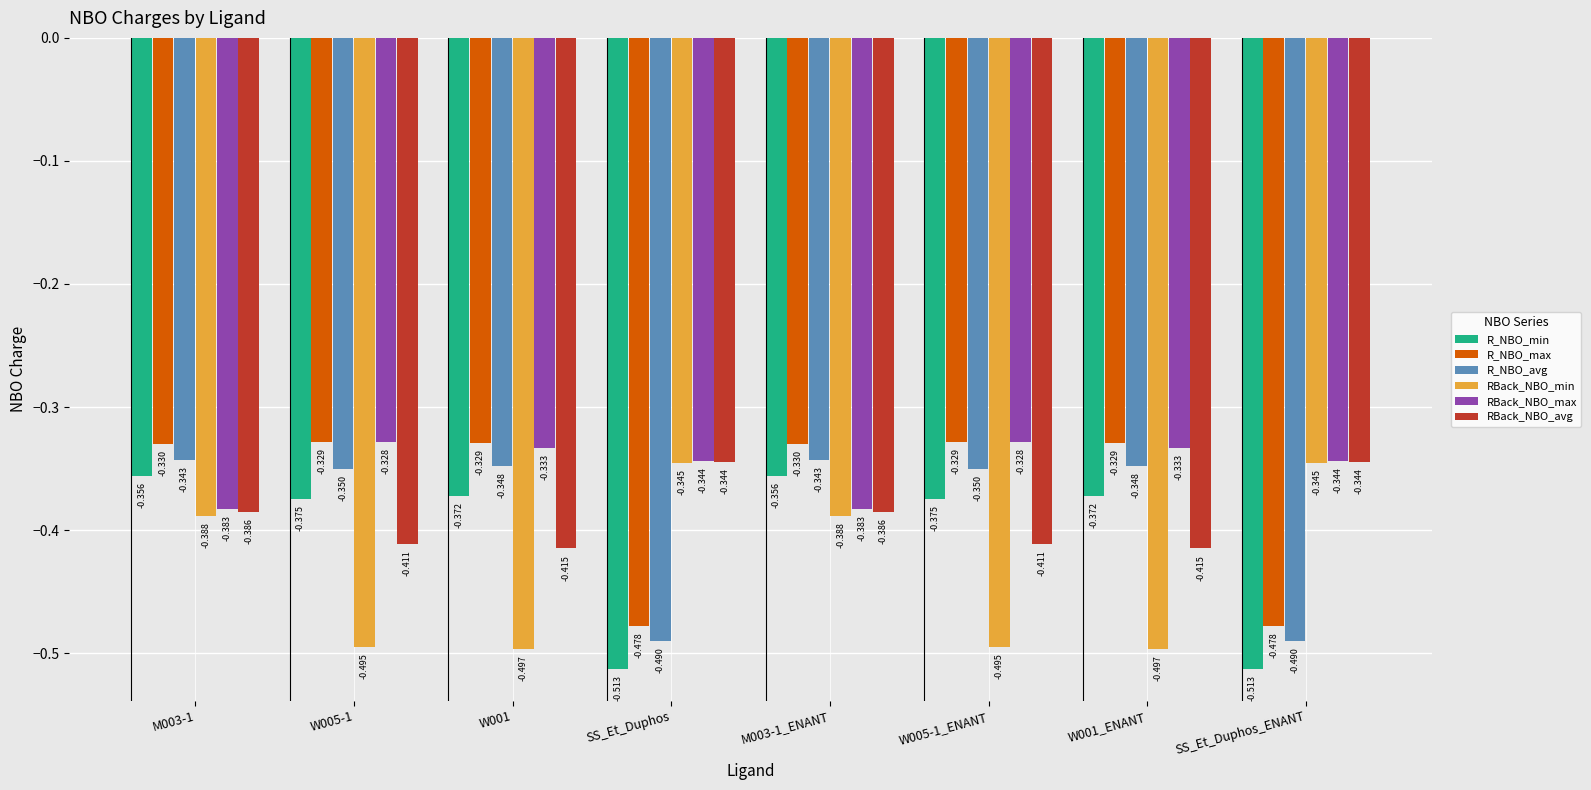

Is the value of R_NBO_min at W001 greater than the value of R_NBO_max at W001?

No